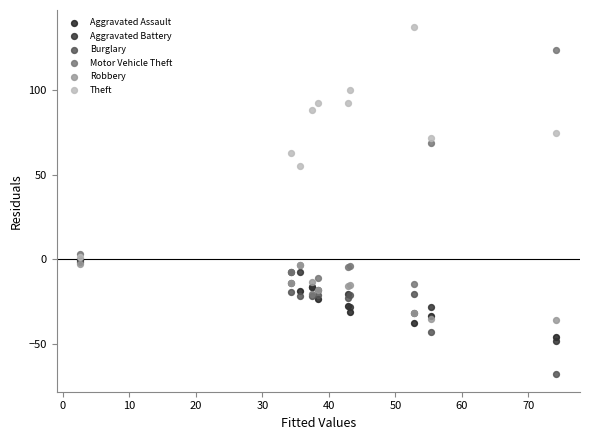

Which series reaches the maximum Y coordinate?

Theft